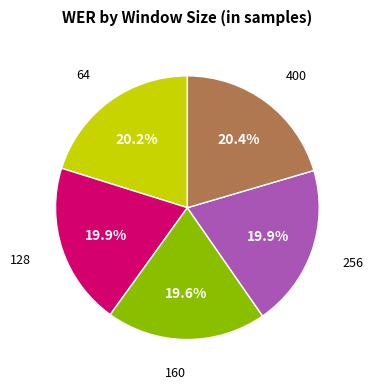

Is there any slice that represents more than half of the pie?

No